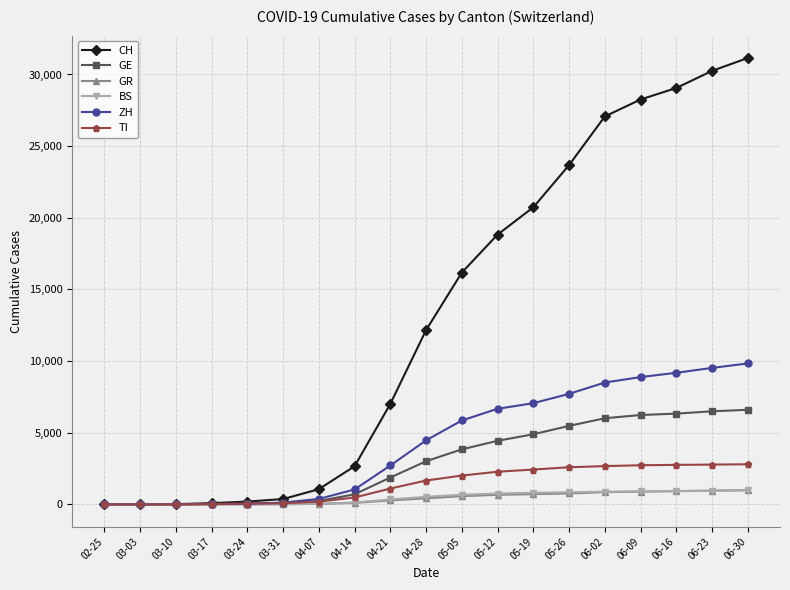

How many data points does each series have?

19